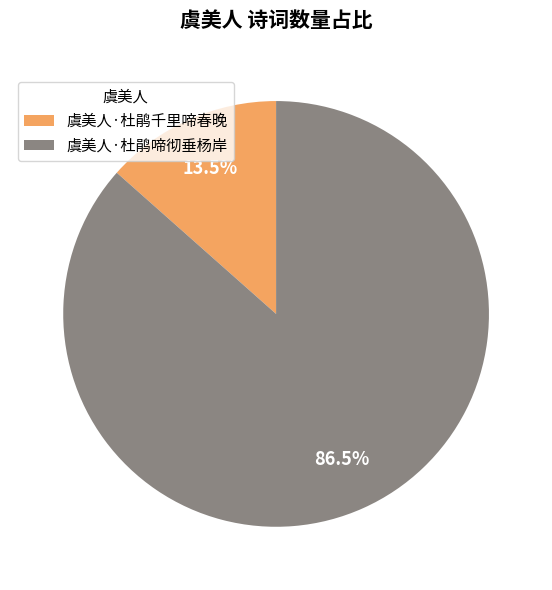

Which category has the smallest portion of the pie?

虞美人·杜鹃千里啼春晚